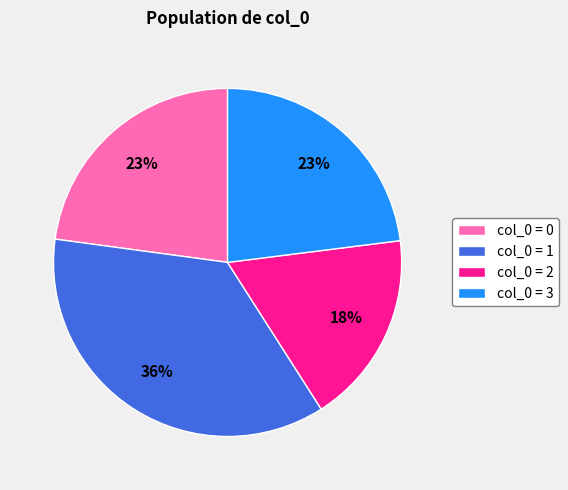

To the nearest percent, what is the average slice percentage?

25%